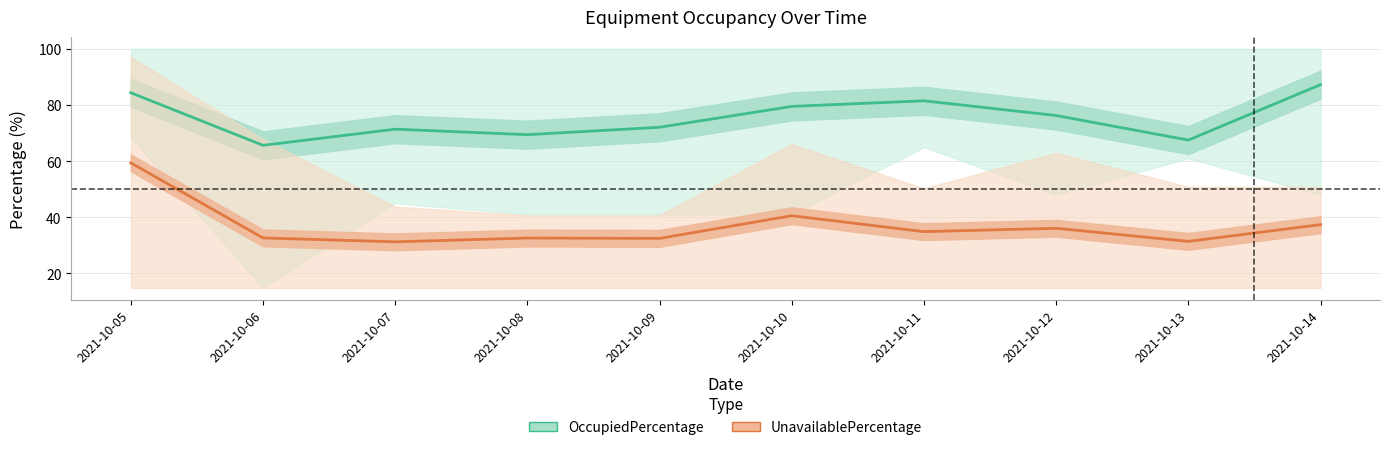

What is the difference between the maximum and minimum values in the OccupiedPercentage series?

21.6